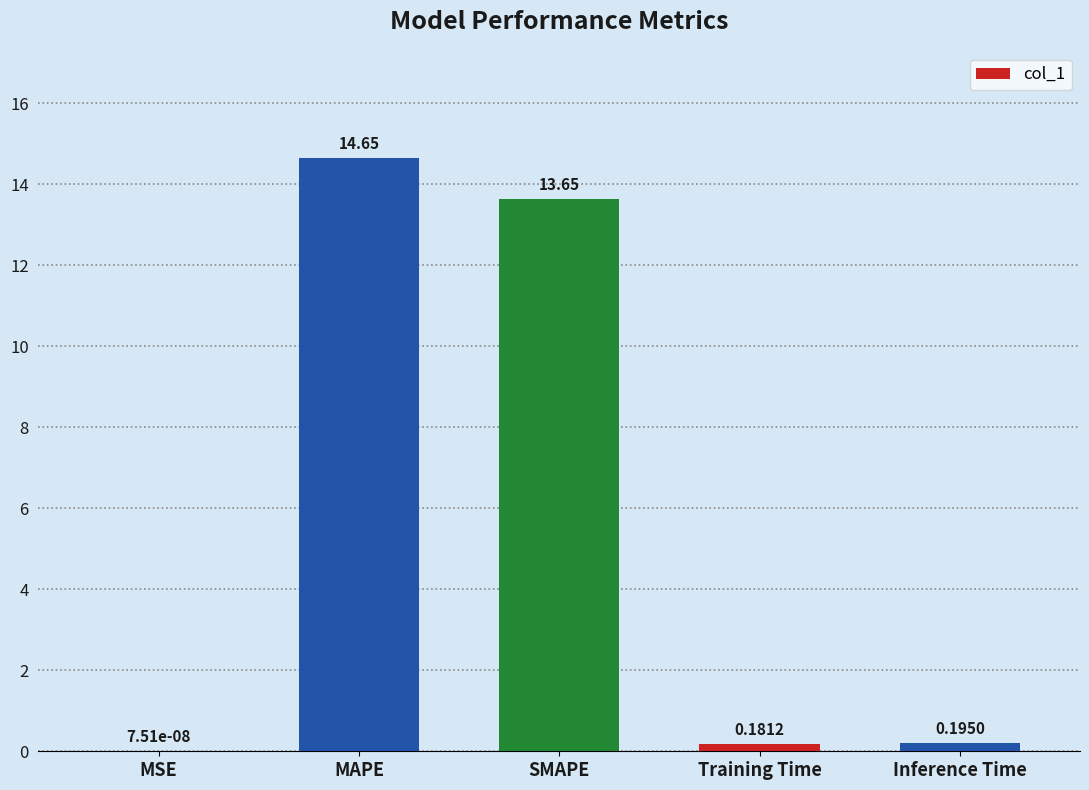

Between SMAPE and MAPE, which is larger?

MAPE